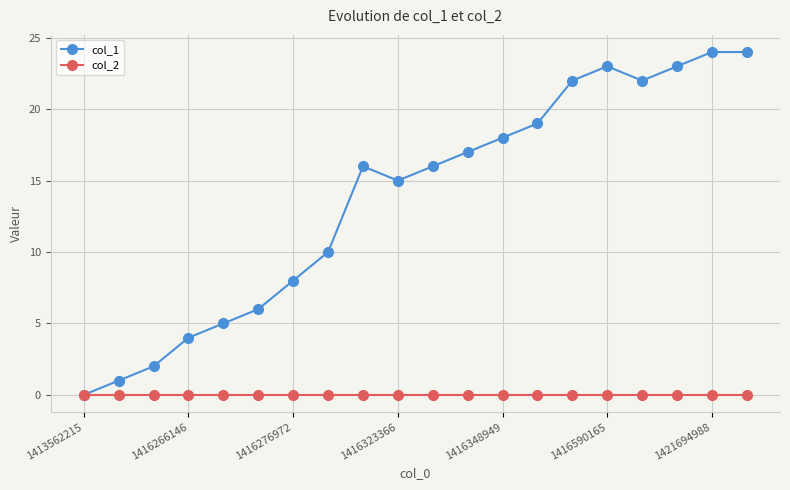

What is the greatest value displayed?

24